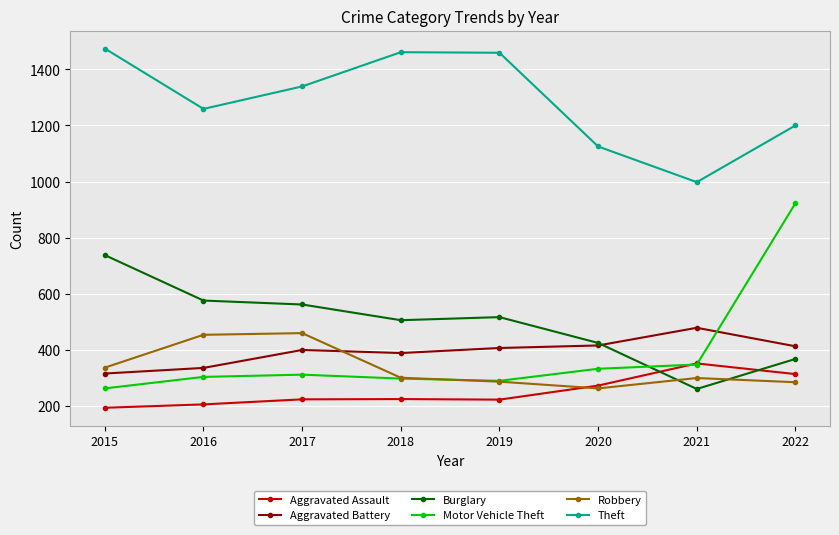

How many times do Burglary and Motor Vehicle Theft cross each other?

1